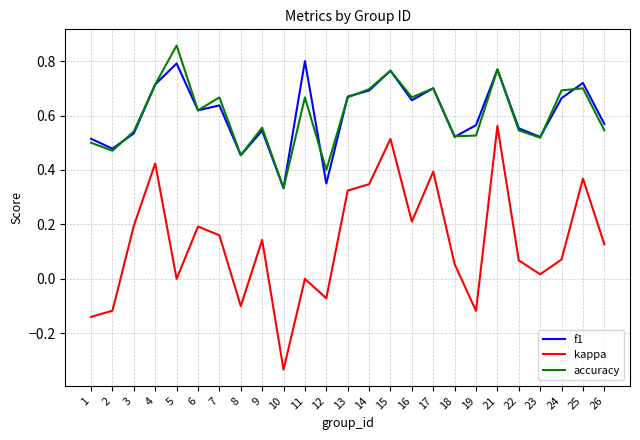

Which label corresponds to the smallest value in the chart?

10